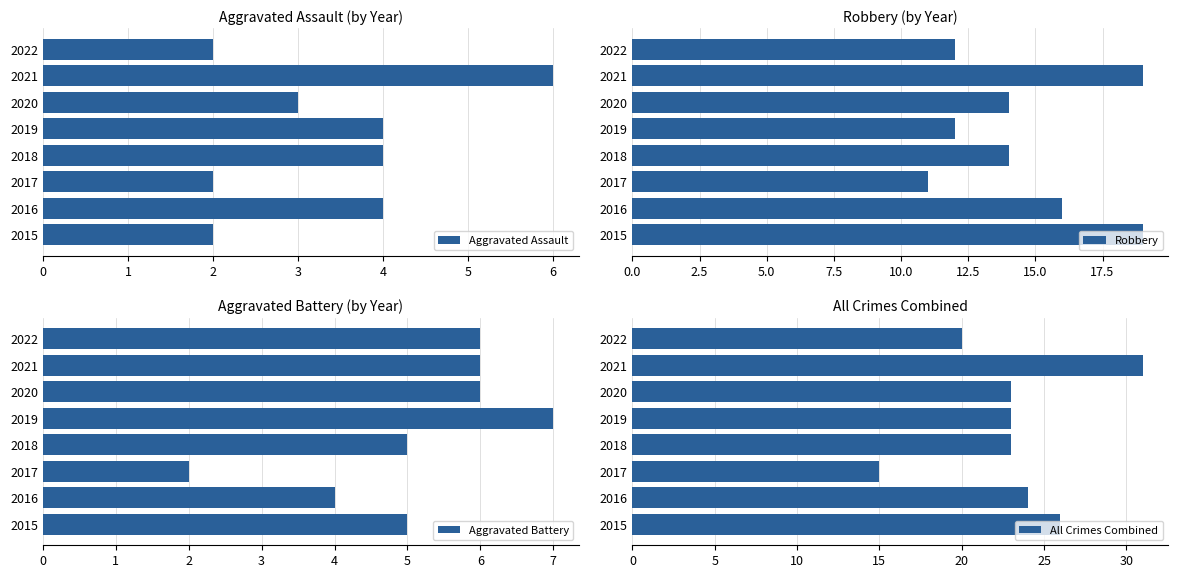

What is the average value of the Aggravated Assault series?

3